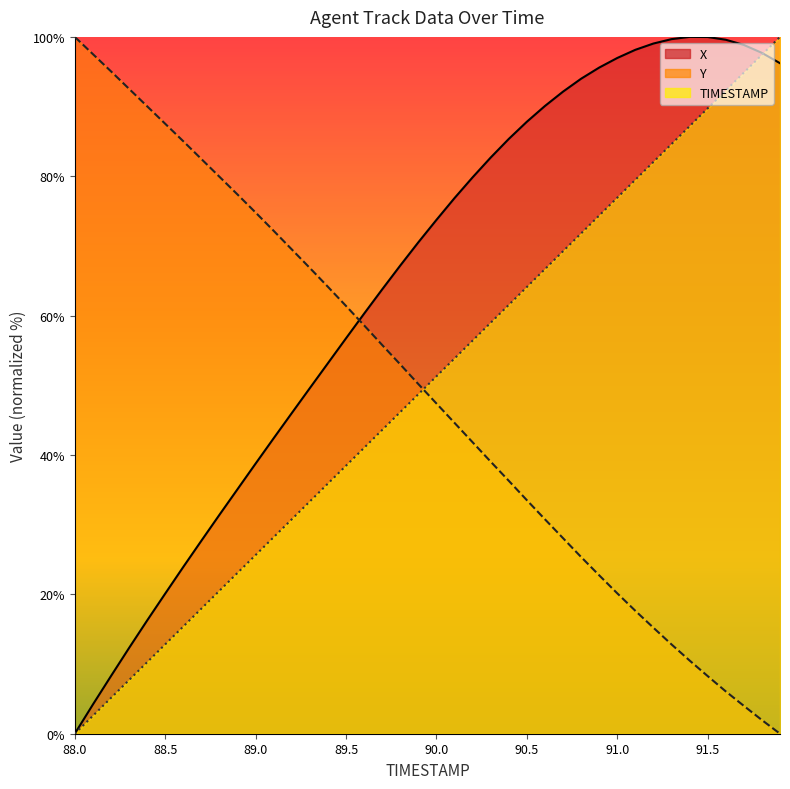

Which series has the largest total across all categories?

X